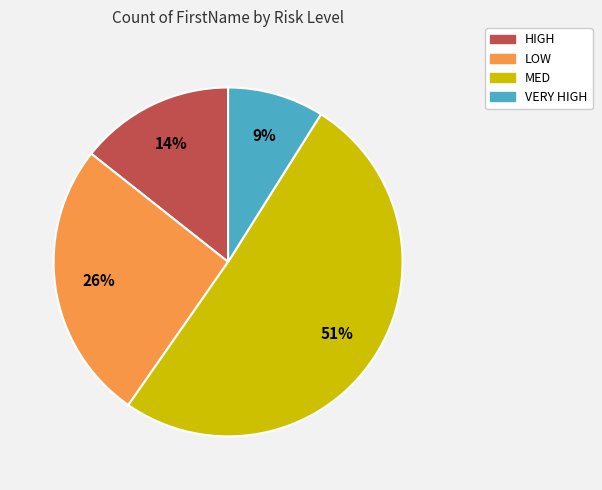

To the nearest percent, what is the difference between the largest and smallest slice percentages?

42%